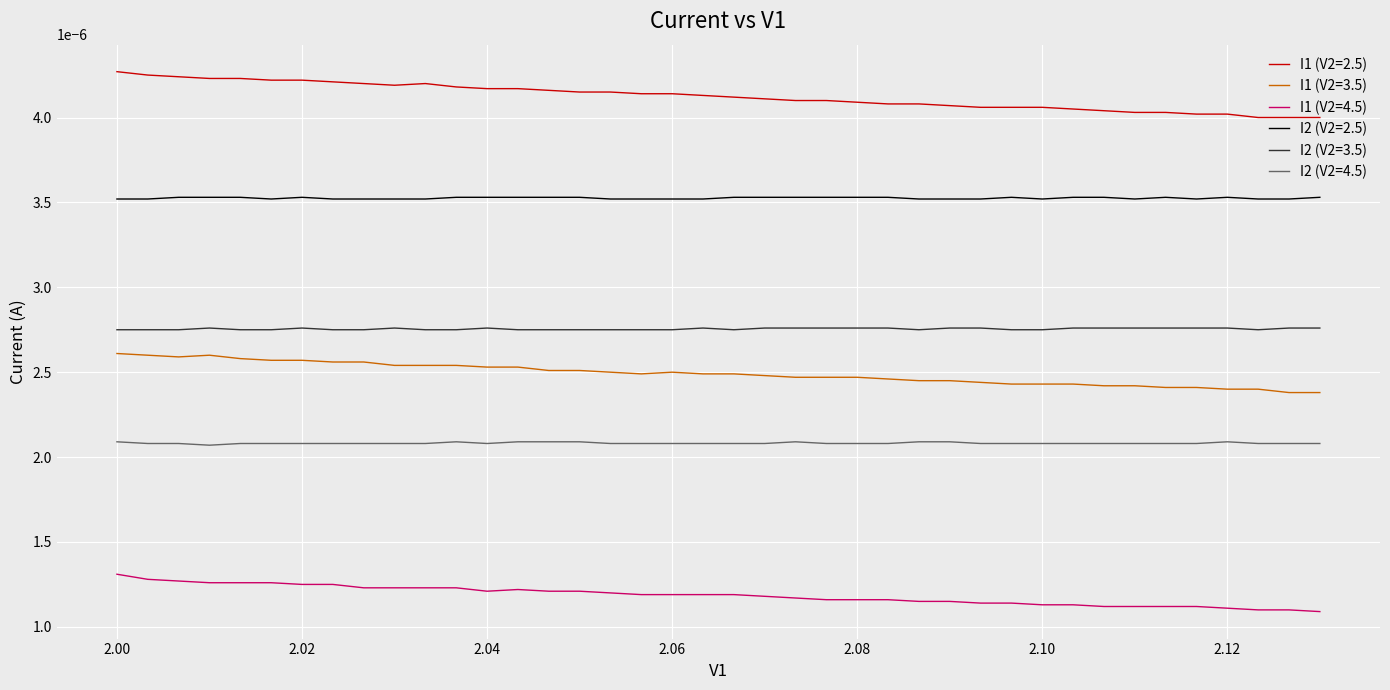

What are all the series names shown in the legend?

I1 (V2=2.5), I1 (V2=3.5), I1 (V2=4.5), I2 (V2=2.5), I2 (V2=3.5), I2 (V2=4.5)